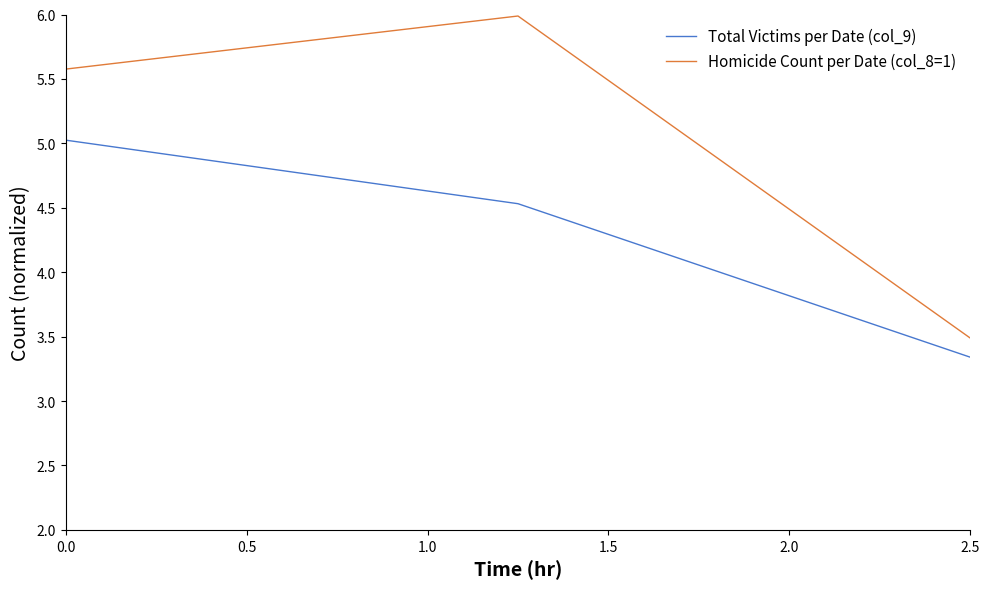

What is the sum of all Total Victims per Date (col_9) values?

12.9